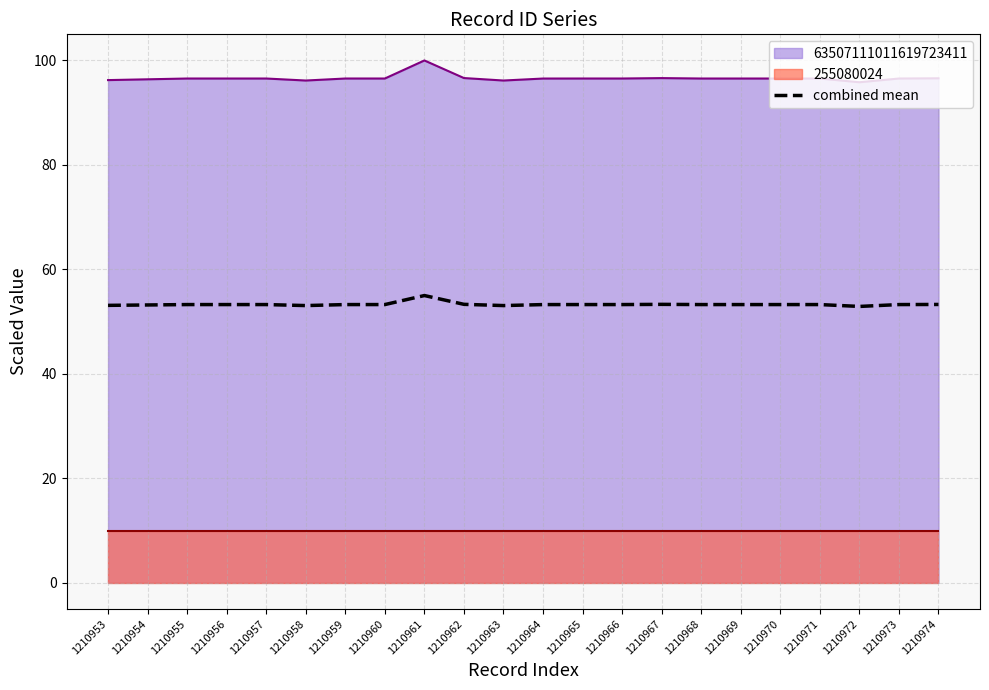

True or false: 63507111011619723411 and combined mean cross at least once.

False